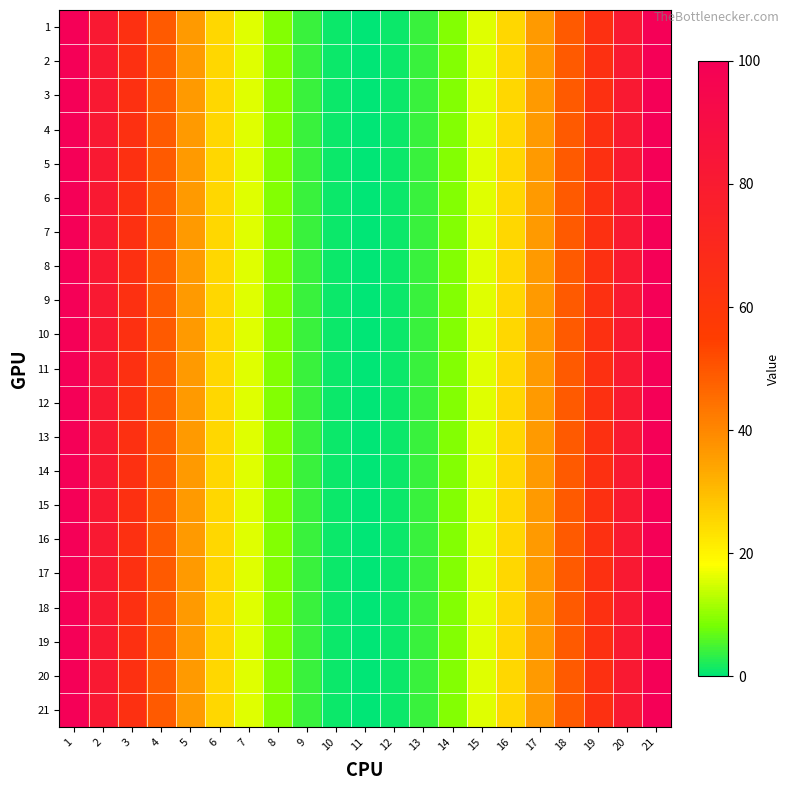

Reading left to right, extract all data points from this chart.

1: 1=100	2=81	3=64	4=49	5=36	6=25	7=16	8=9	9=4	10=1	11=0	12=1	13=4	14=9	15=16	16=25	17=36	18=49	19=64	20=81	21=100
2: 1=100	2=81	3=64	4=49	5=36	6=25	7=16	8=9	9=4	10=1	11=0	12=1	13=4	14=9	15=16	16=25	17=36	18=49	19=64	20=81	21=100
3: 1=100	2=81	3=64	4=49	5=36	6=25	7=16	8=9	9=4	10=1	11=0	12=1	13=4	14=9	15=16	16=25	17=36	18=49	19=64	20=81	21=100
4: 1=100	2=81	3=64	4=49	5=36	6=25	7=16	8=9	9=4	10=1	11=0	12=1	13=4	14=9	15=16	16=25	17=36	18=49	19=64	20=81	21=100
5: 1=100	2=81	3=64	4=49	5=36	6=25	7=16	8=9	9=4	10=1	11=0	12=1	13=4	14=9	15=16	16=25	17=36	18=49	19=64	20=81	21=100
6: 1=100	2=81	3=64	4=49	5=36	6=25	7=16	8=9	9=4	10=1	11=0	12=1	13=4	14=9	15=16	16=25	17=36	18=49	19=64	20=81	21=100
7: 1=100	2=81	3=64	4=49	5=36	6=25	7=16	8=9	9=4	10=1	11=0	12=1	13=4	14=9	15=16	16=25	17=36	18=49	19=64	20=81	21=100
8: 1=100	2=81	3=64	4=49	5=36	6=25	7=16	8=9	9=4	10=1	11=0	12=1	13=4	14=9	15=16	16=25	17=36	18=49	19=64	20=81	21=100
9: 1=100	2=81	3=64	4=49	5=36	6=25	7=16	8=9	9=4	10=1	11=0	12=1	13=4	14=9	15=16	16=25	17=36	18=49	19=64	20=81	21=100
10: 1=100	2=81	3=64	4=49	5=36	6=25	7=16	8=9	9=4	10=1	11=0	12=1	13=4	14=9	15=16	16=25	17=36	18=49	19=64	20=81	21=100
11: 1=100	2=81	3=64	4=49	5=36	6=25	7=16	8=9	9=4	10=1	11=0	12=1	13=4	14=9	15=16	16=25	17=36	18=49	19=64	20=81	21=100
12: 1=100	2=81	3=64	4=49	5=36	6=25	7=16	8=9	9=4	10=1	11=0	12=1	13=4	14=9	15=16	16=25	17=36	18=49	19=64	20=81	21=100
13: 1=100	2=81	3=64	4=49	5=36	6=25	7=16	8=9	9=4	10=1	11=0	12=1	13=4	14=9	15=16	16=25	17=36	18=49	19=64	20=81	21=100
14: 1=100	2=81	3=64	4=49	5=36	6=25	7=16	8=9	9=4	10=1	11=0	12=1	13=4	14=9	15=16	16=25	17=36	18=49	19=64	20=81	21=100
15: 1=100	2=81	3=64	4=49	5=36	6=25	7=16	8=9	9=4	10=1	11=0	12=1	13=4	14=9	15=16	16=25	17=36	18=49	19=64	20=81	21=100
16: 1=100	2=81	3=64	4=49	5=36	6=25	7=16	8=9	9=4	10=1	11=0	12=1	13=4	14=9	15=16	16=25	17=36	18=49	19=64	20=81	21=100
17: 1=100	2=81	3=64	4=49	5=36	6=25	7=16	8=9	9=4	10=1	11=0	12=1	13=4	14=9	15=16	16=25	17=36	18=49	19=64	20=81	21=100
18: 1=100	2=81	3=64	4=49	5=36	6=25	7=16	8=9	9=4	10=1	11=0	12=1	13=4	14=9	15=16	16=25	17=36	18=49	19=64	20=81	21=100
19: 1=100	2=81	3=64	4=49	5=36	6=25	7=16	8=9	9=4	10=1	11=0	12=1	13=4	14=9	15=16	16=25	17=36	18=49	19=64	20=81	21=100
20: 1=100	2=81	3=64	4=49	5=36	6=25	7=16	8=9	9=4	10=1	11=0	12=1	13=4	14=9	15=16	16=25	17=36	18=49	19=64	20=81	21=100
21: 1=100	2=81	3=64	4=49	5=36	6=25	7=16	8=9	9=4	10=1	11=0	12=1	13=4	14=9	15=16	16=25	17=36	18=49	19=64	20=81	21=100